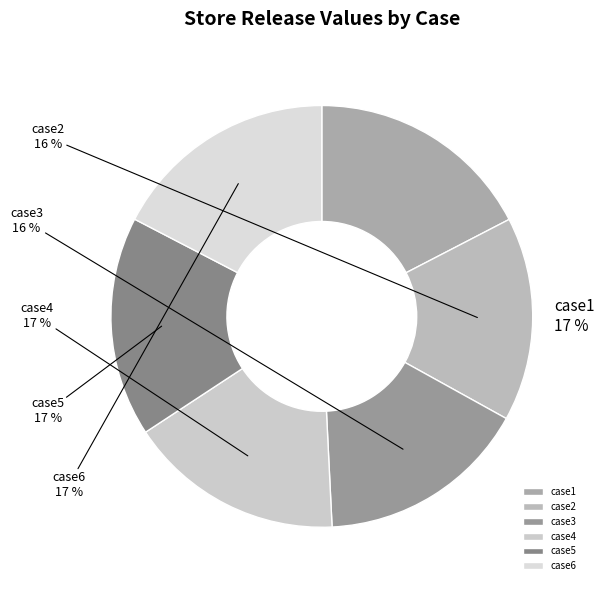

To the nearest percent, what portion does case4 represent?

17%